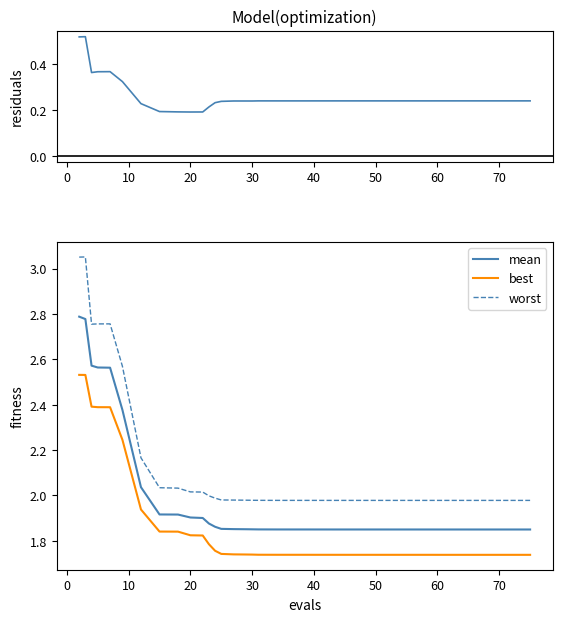

True or false: worst and mean cross at least once.

False